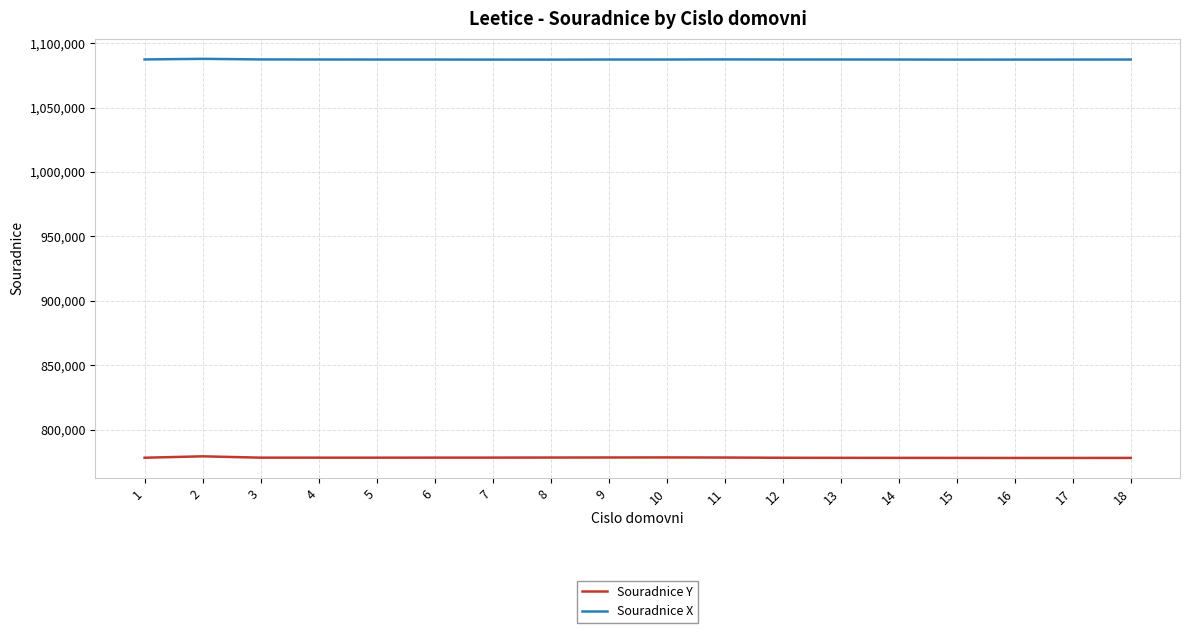

What is the lowest value of the Souradnice X series?

1087358.1